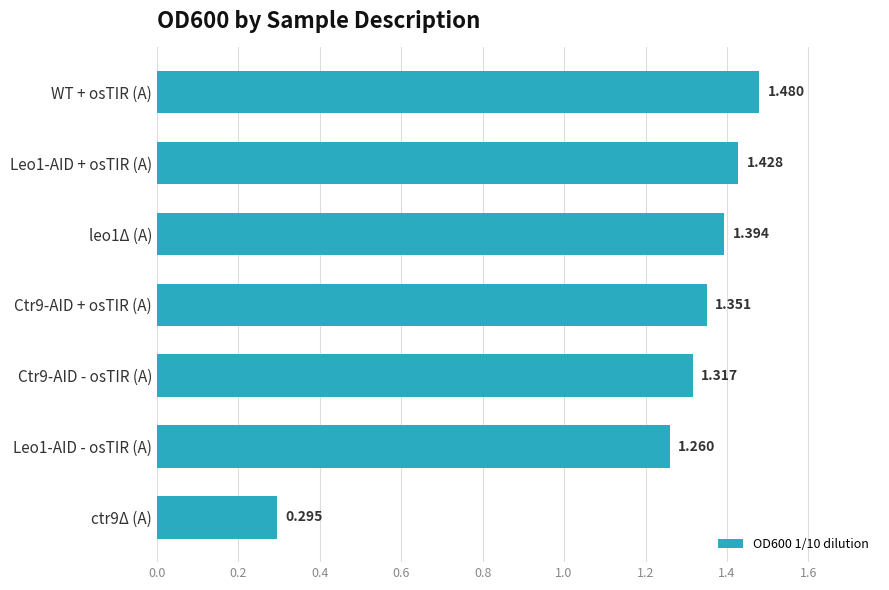

Which label corresponds to the largest value in the chart?

WT + osTIR (A)